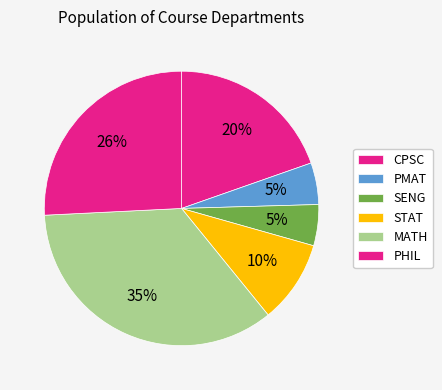

Is it true that MATH is 1% of the pie?

False